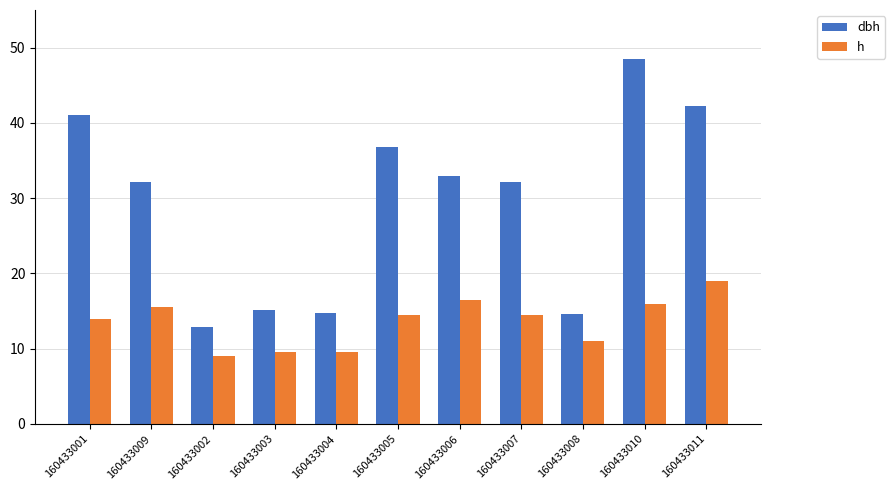

True or false: h has a value of 11.0 at 160433008.

True